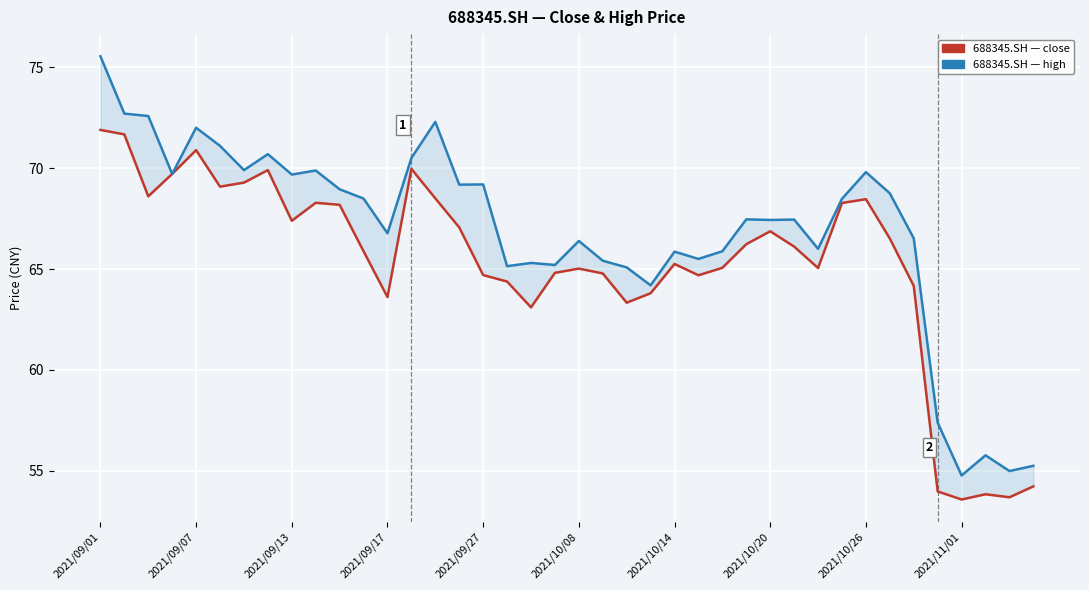

What is the sum of the close values at 26 and 18?

128.2